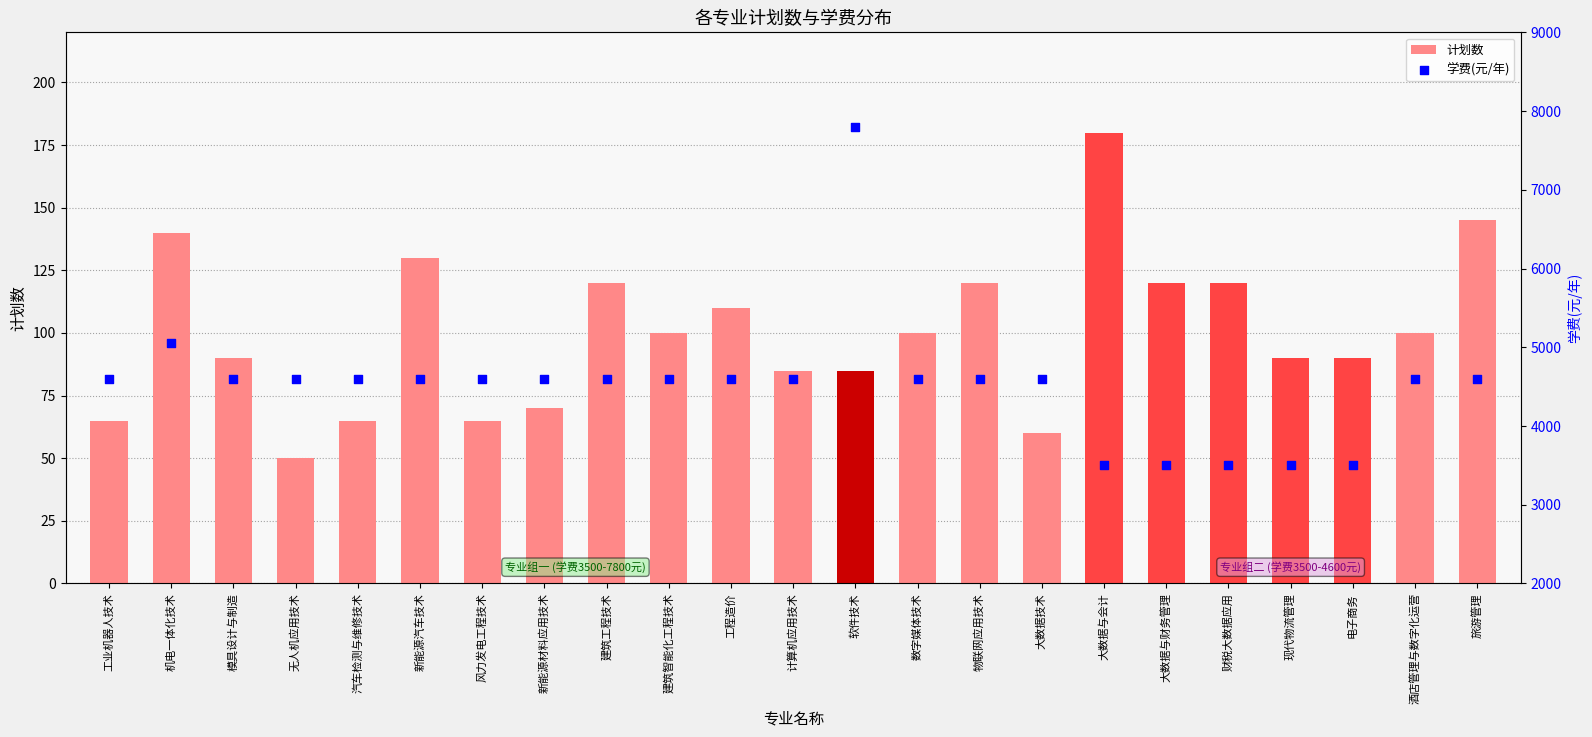

What is the total value across all series at 工程造价?

4710